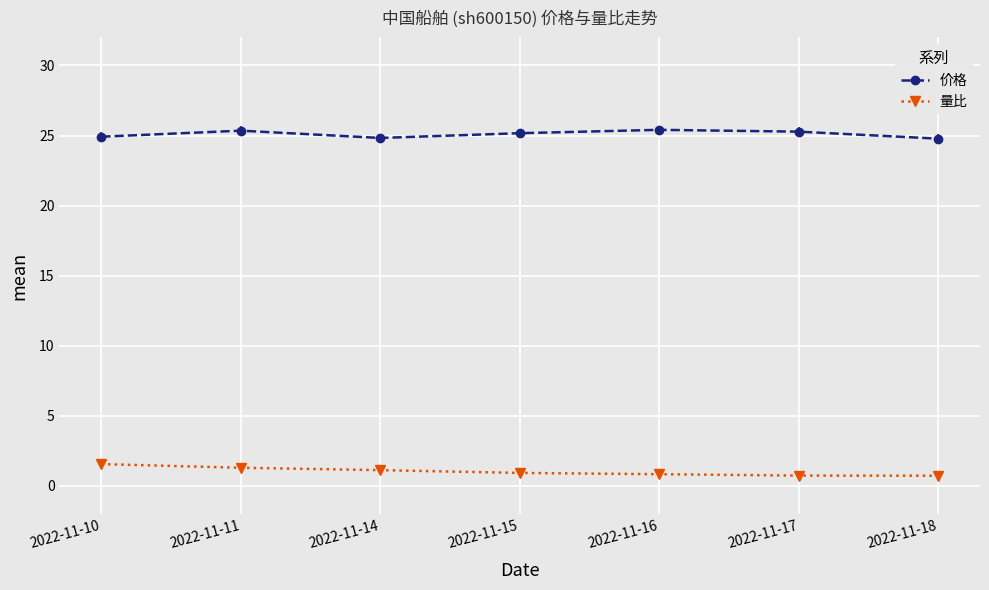

Which series has the largest total across all categories?

价格